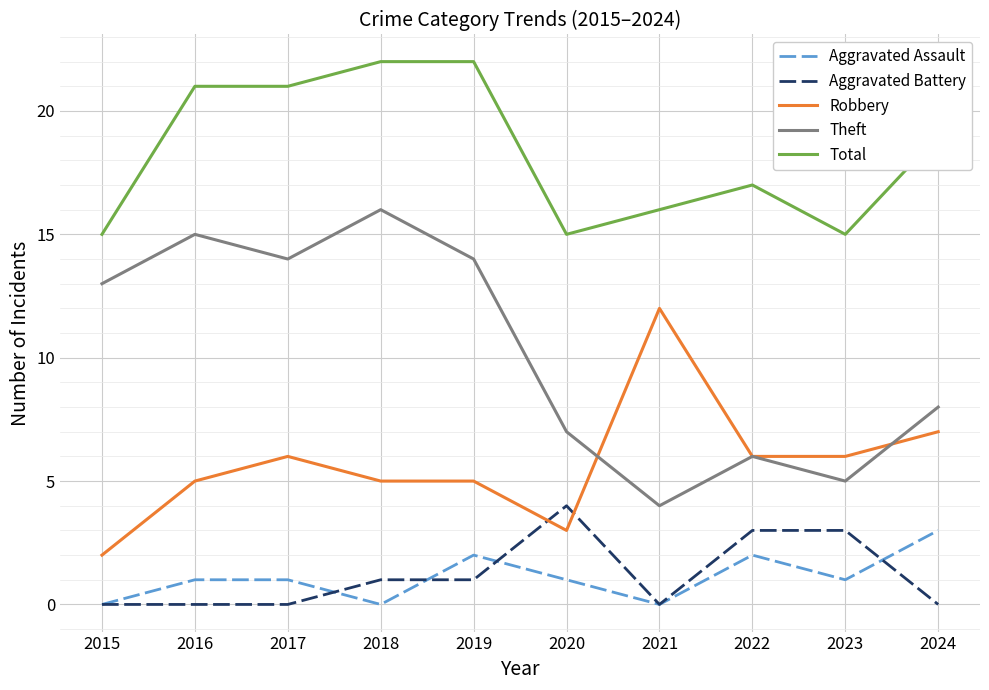

Which series has the largest range (max minus min)?

Theft